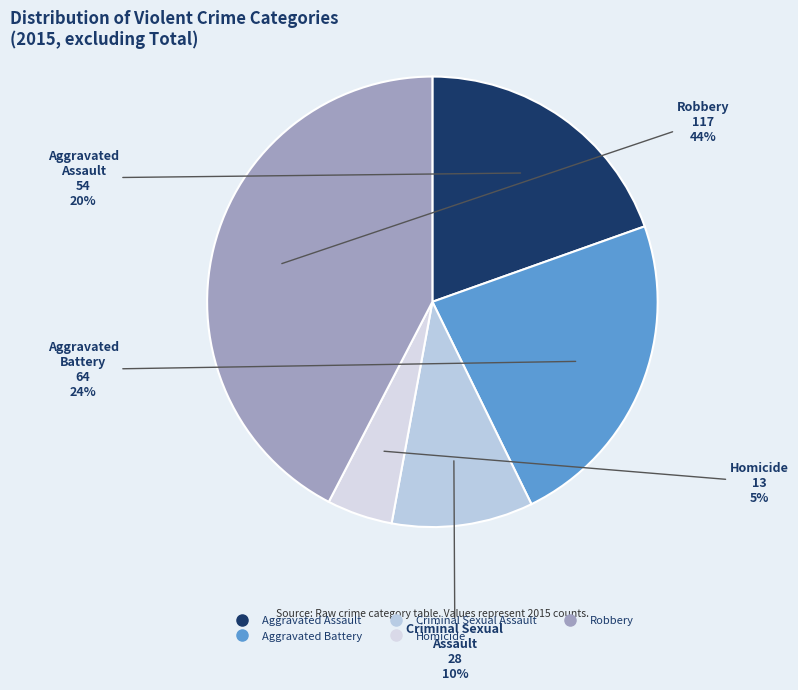

Which category has the smallest portion of the pie?

Homicide